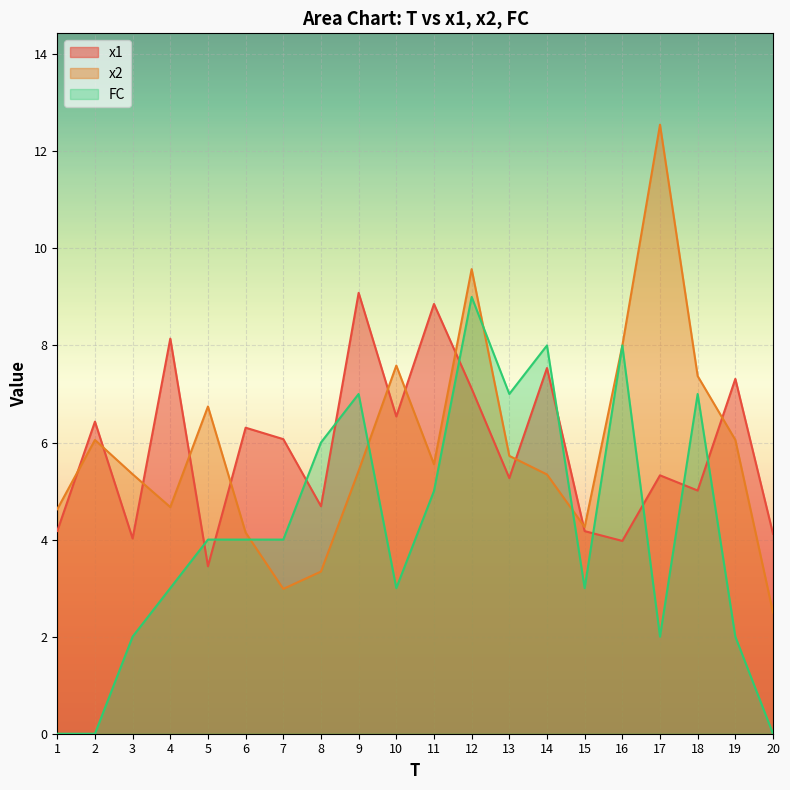

Read the x1 value at 9.

9.1